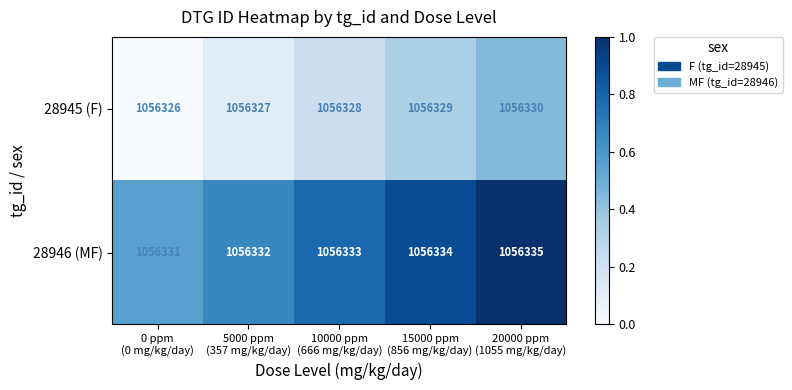

How many distinct data groups are displayed?

2